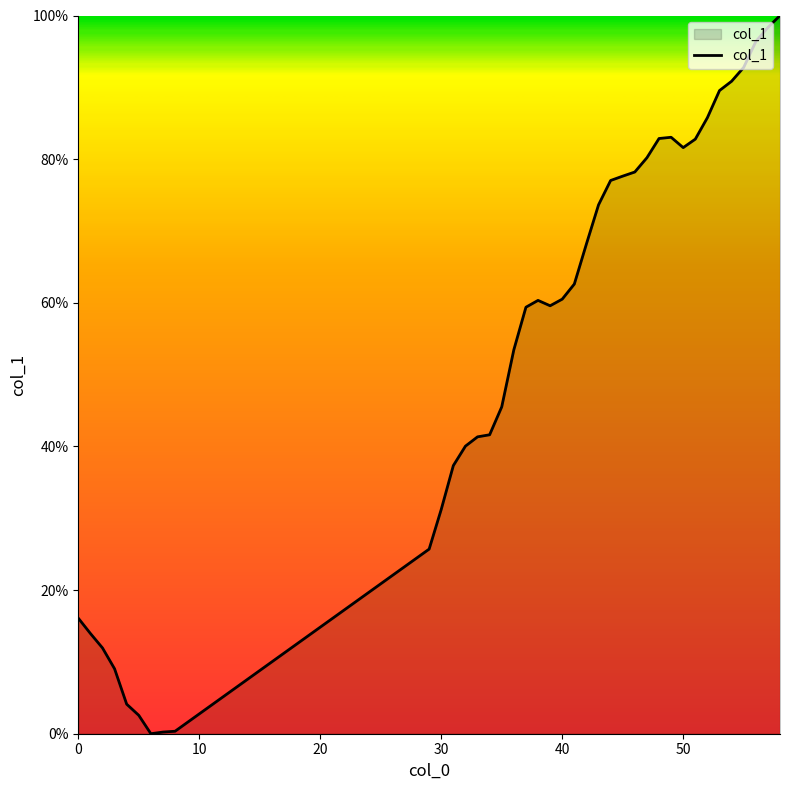

What is the difference between the maximum and minimum values?

100.0